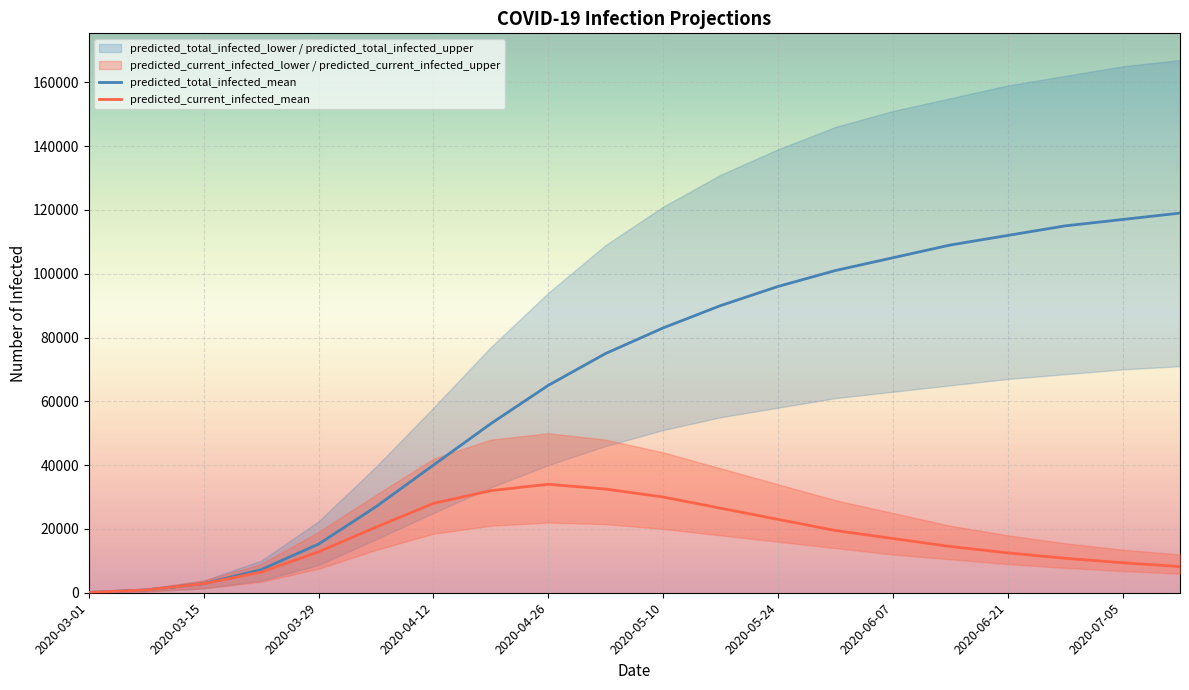

What is the highest value of the predicted_current_infected_mean series?

34000